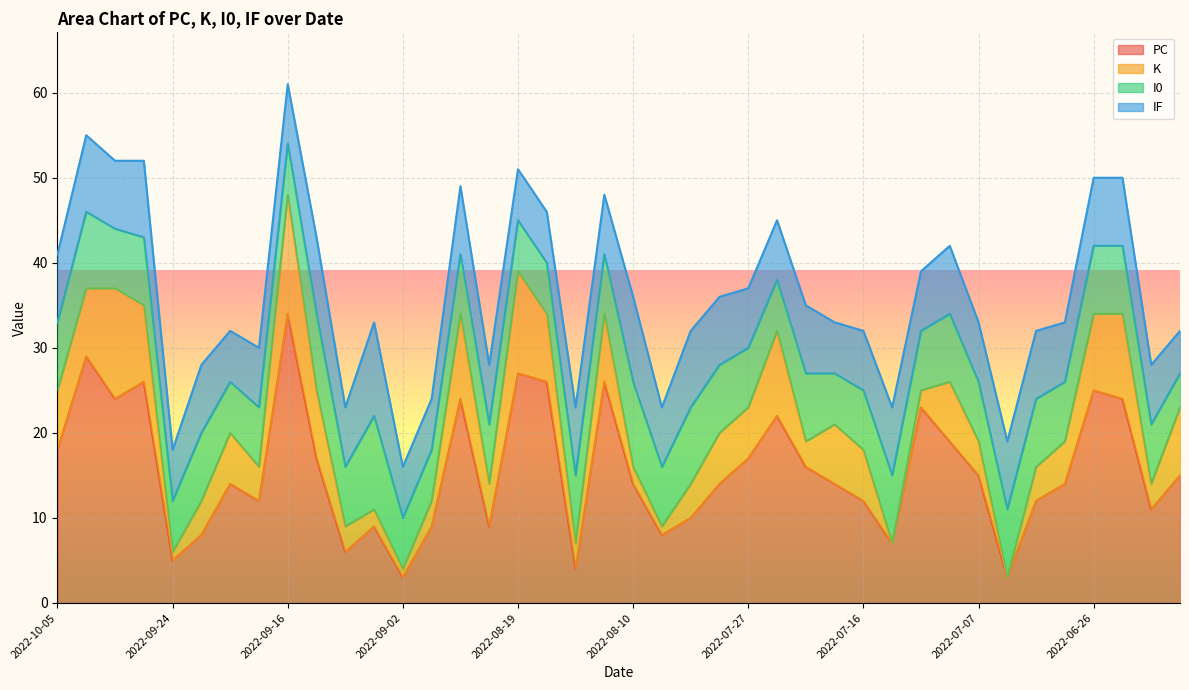

Count the IF values in the range 7 to 8.

26